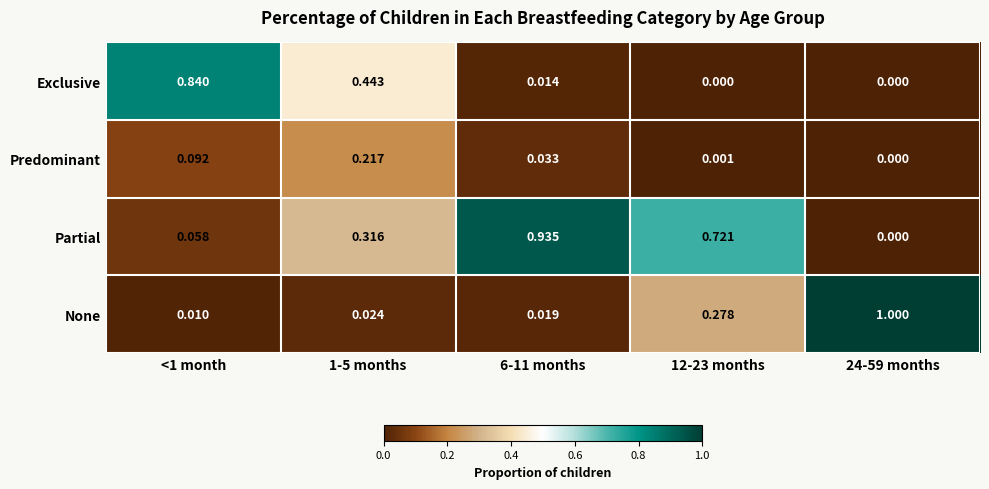

How many series are shown in this chart?

4